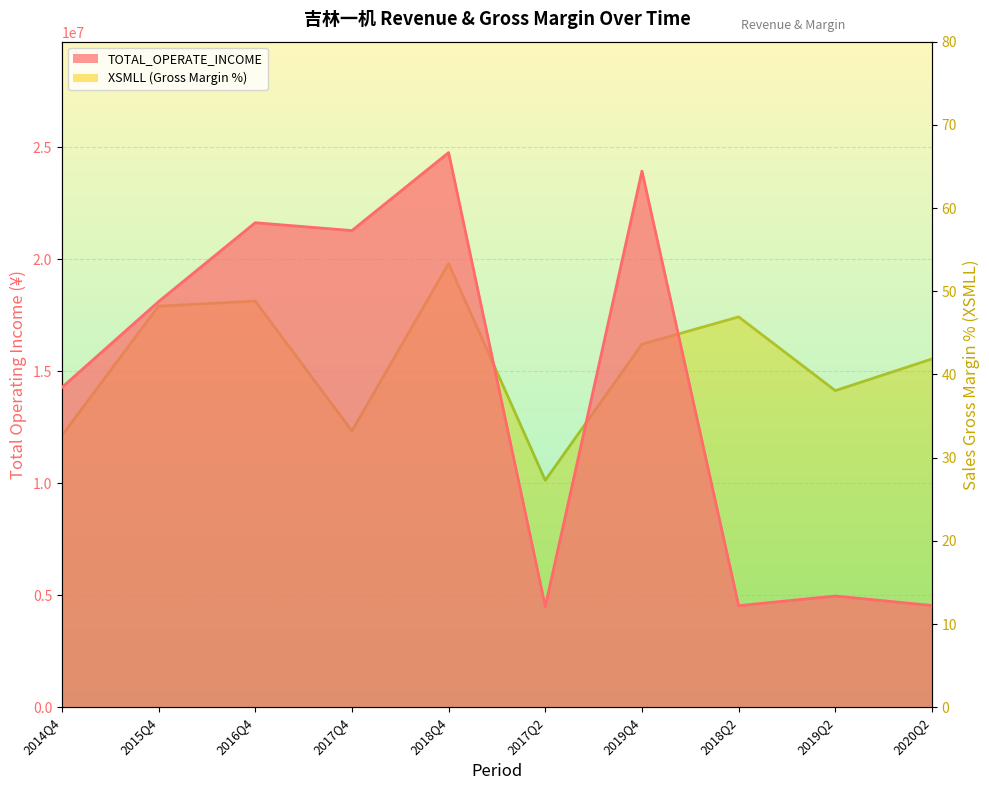

True or false: XSMLL and TOTAL_OPERATE_INCOME intersect in this chart.

False